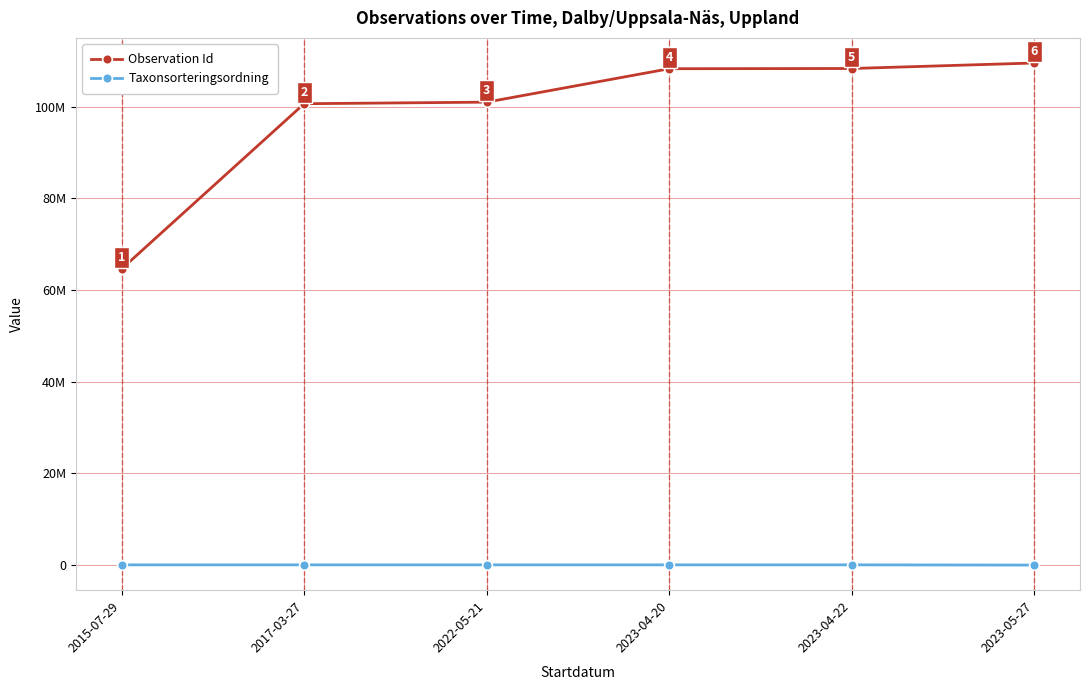

What is the lowest value of the Taxonsorteringsordning series?

6600